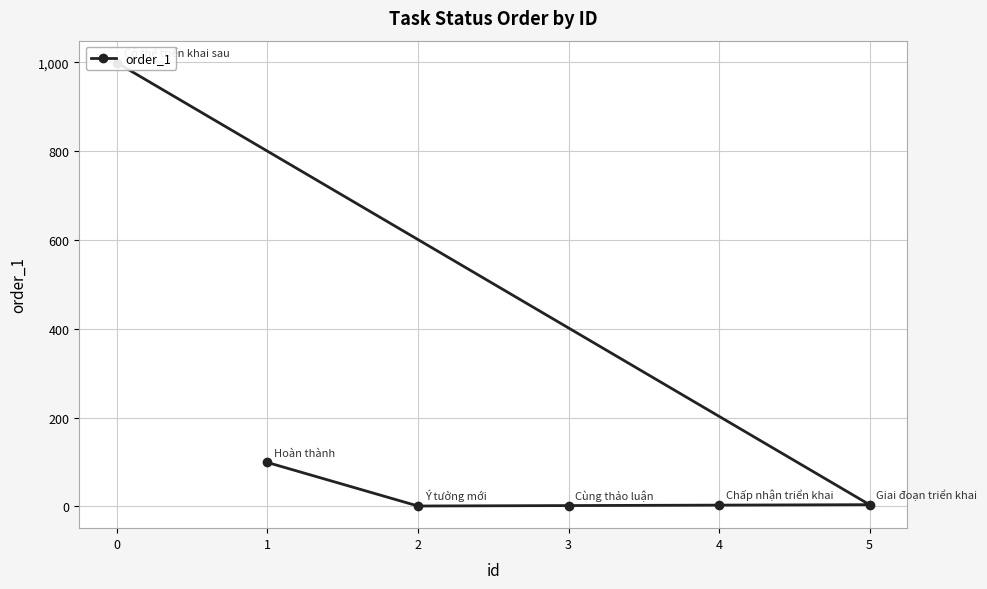

Reading right to left, extract all data points from this chart.

0=999	5=4	4=3	3=2	2=1	1=99